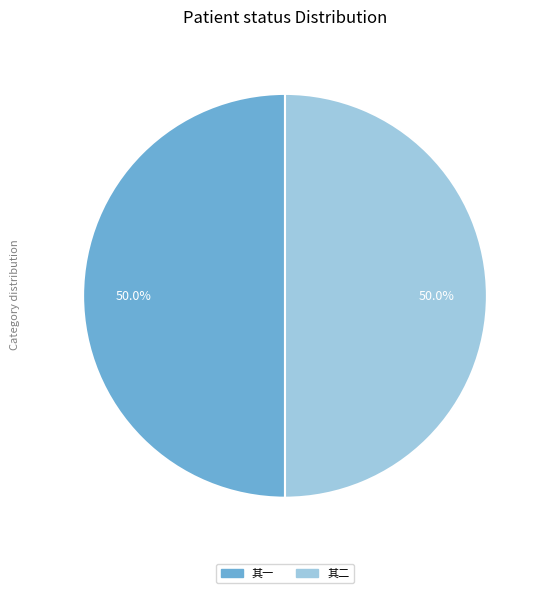

What percentage is NOT represented by 其一?

50.0%